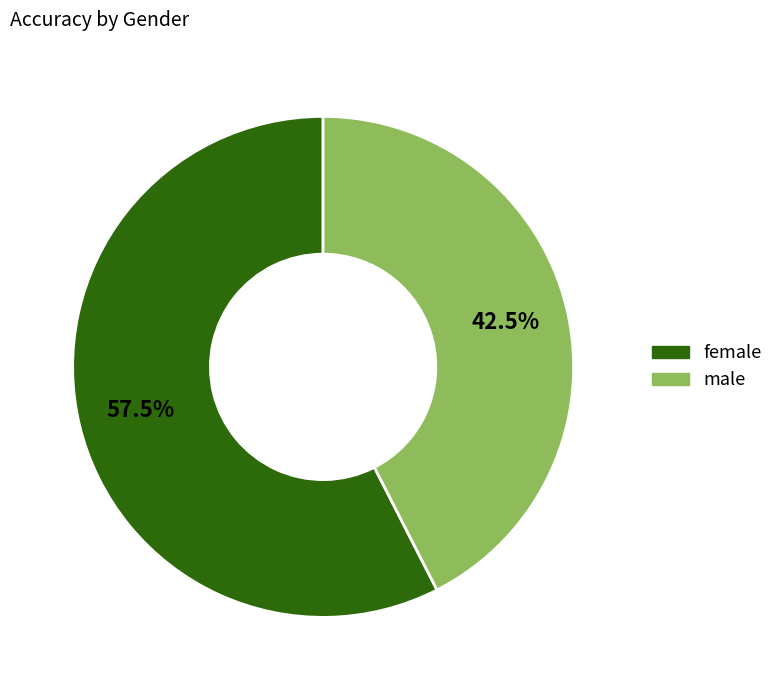

What is the smallest slice in the pie chart?

male